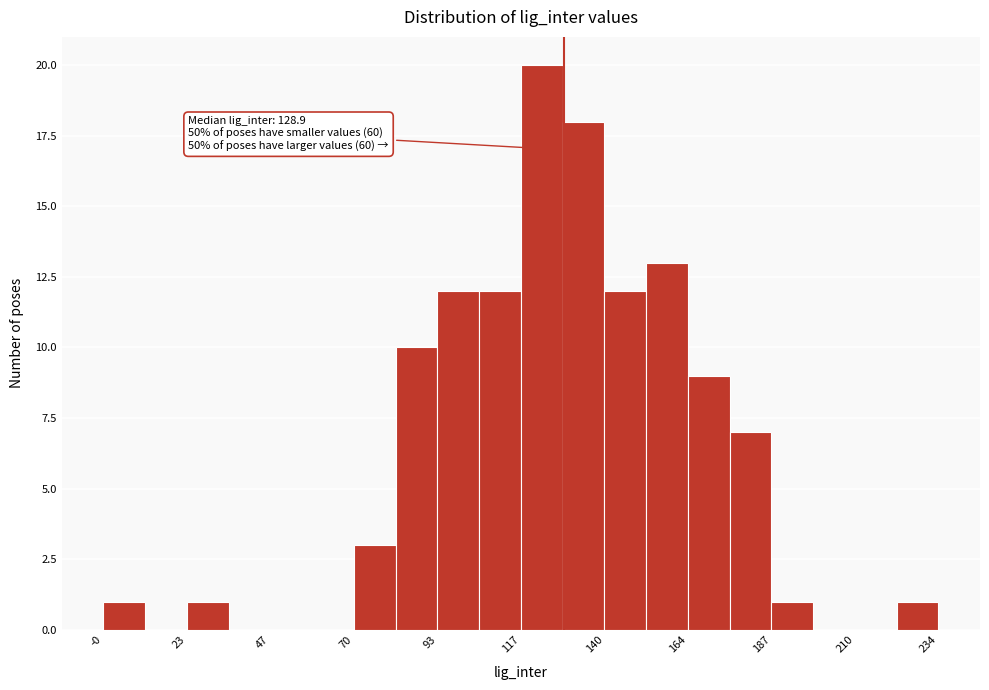

Read against the x-axis, roughly where is the centre of the tallest bar?

125